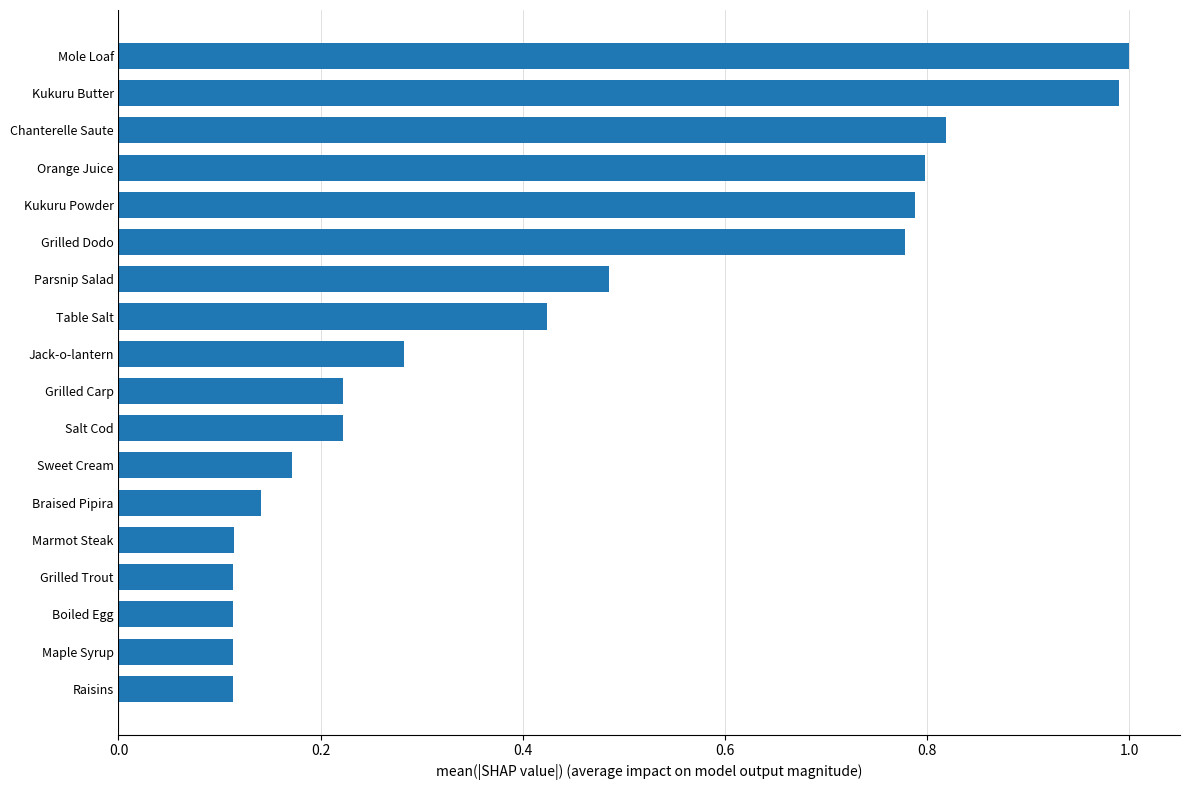

What position from the bottom is Grilled Carp?

9